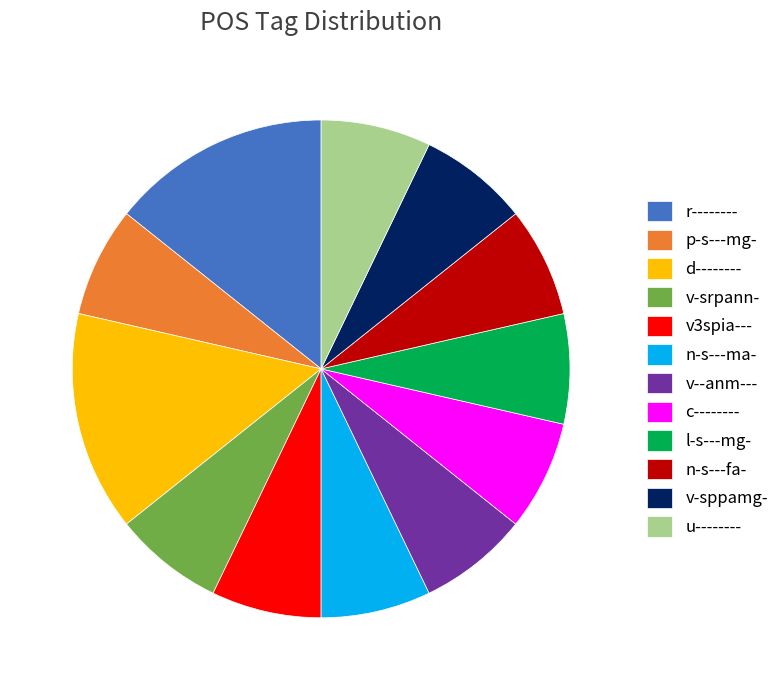

Count the number of slices in the pie.

12